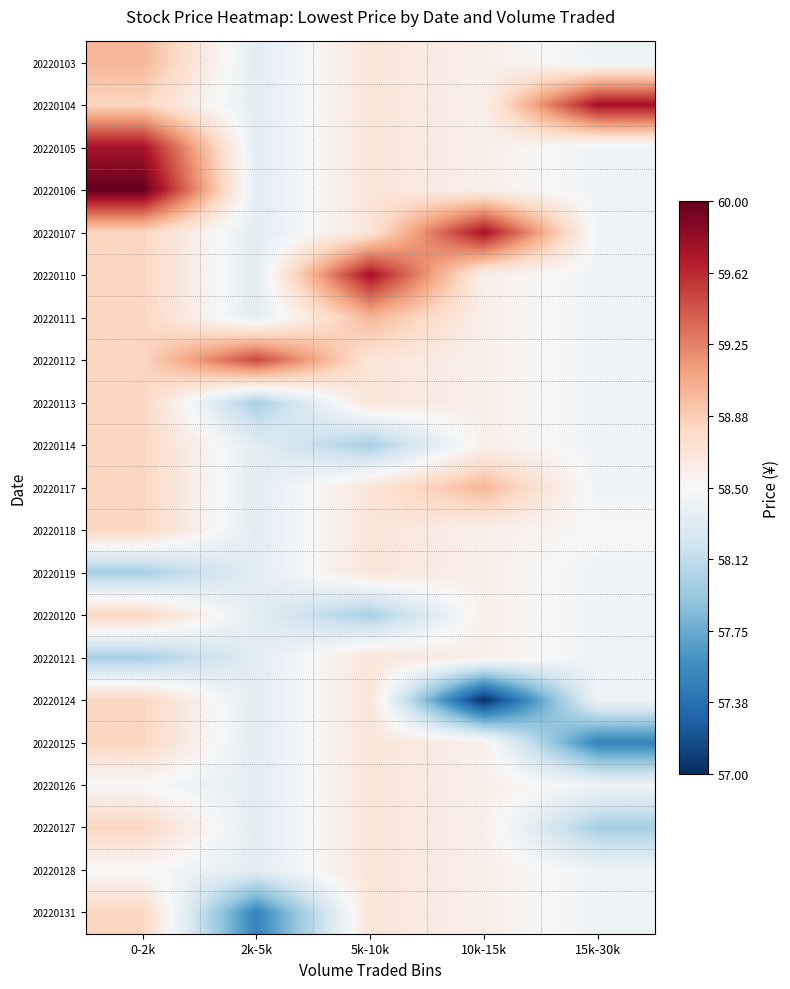

What is the greatest value displayed?

60.0